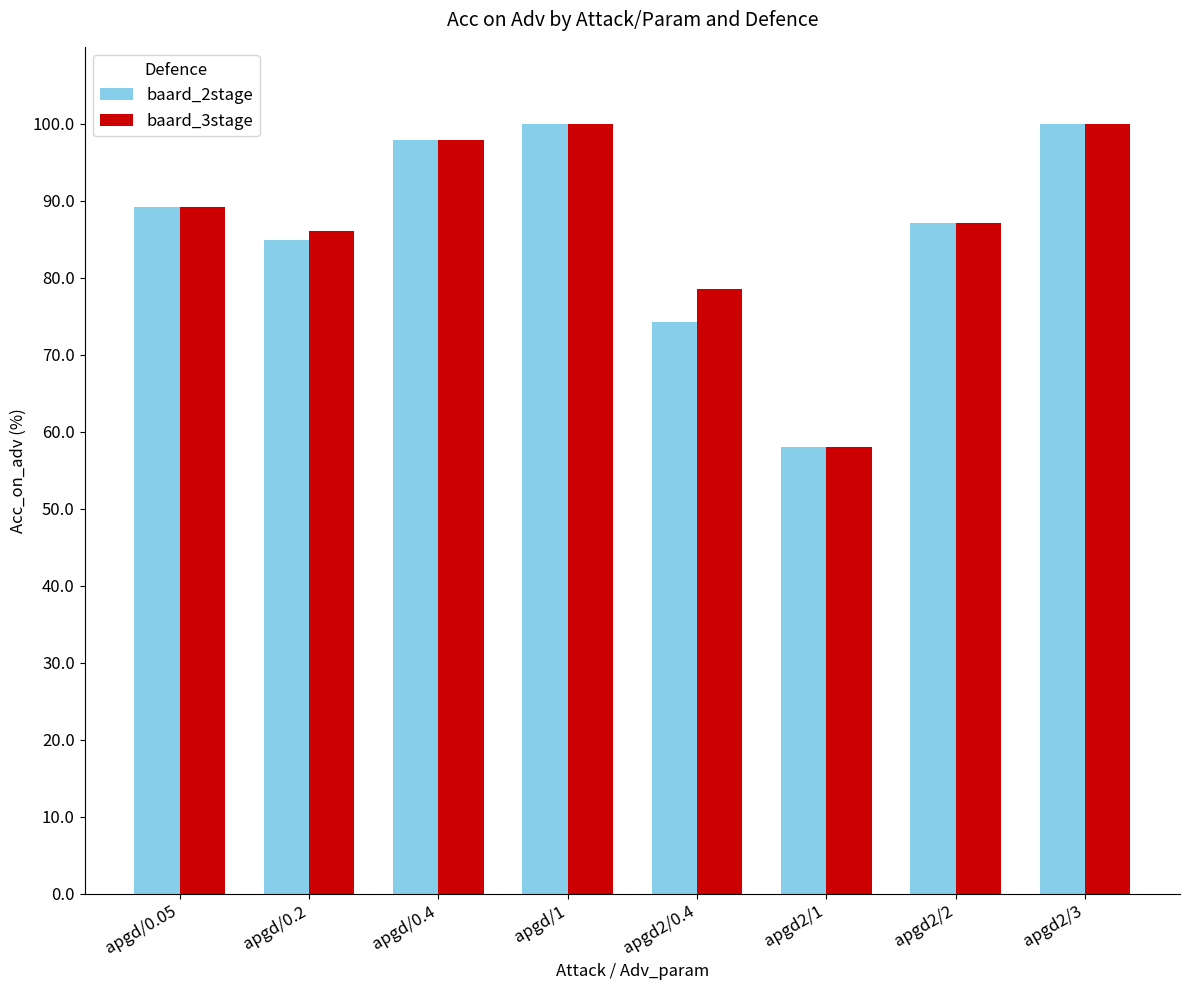

How many bars are there in each group?

2